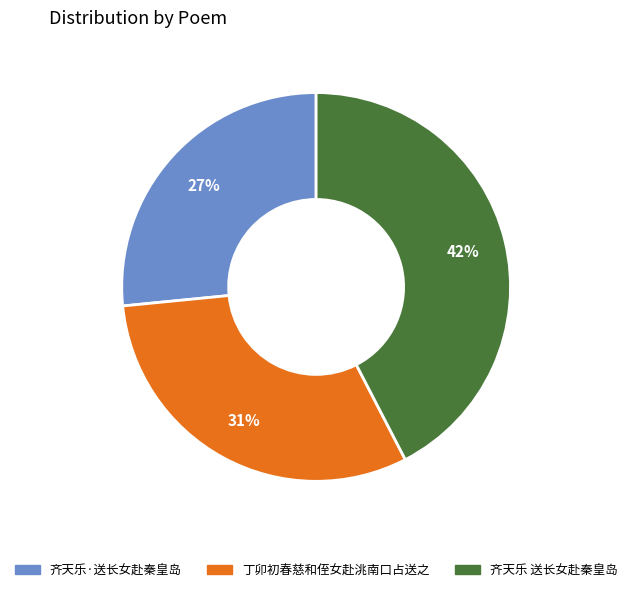

Which category has the smallest portion of the pie?

齐天乐·送长女赴秦皇岛